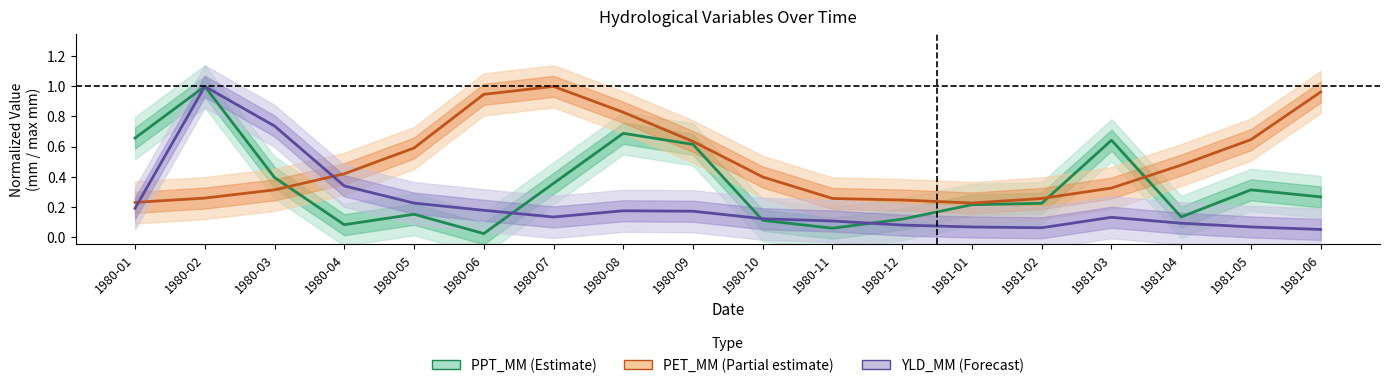

Which series changed the most between 1980-07 and 1981-06?

PPT_MM